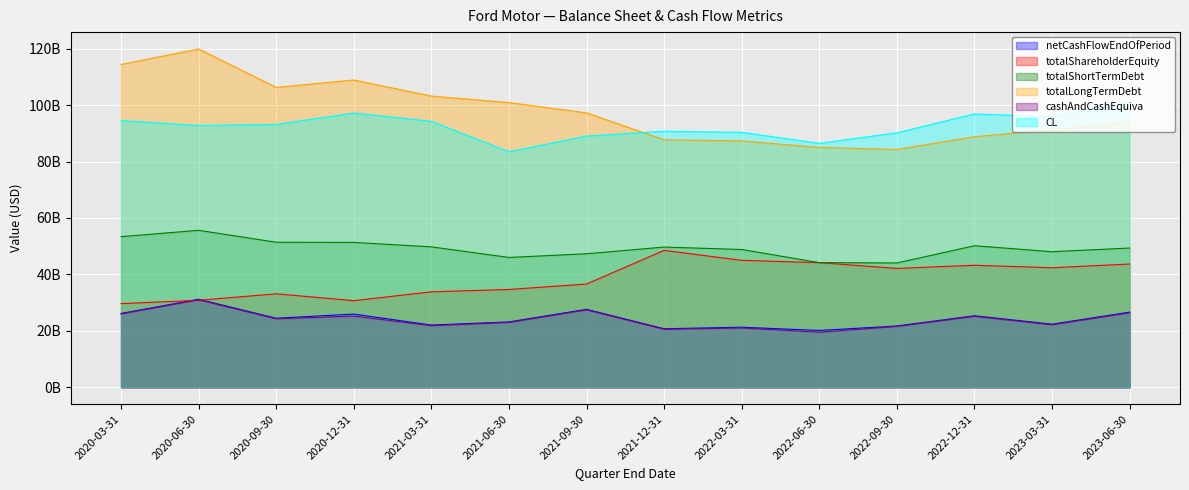

What is the label of the 11th point from the right?

2020-12-31